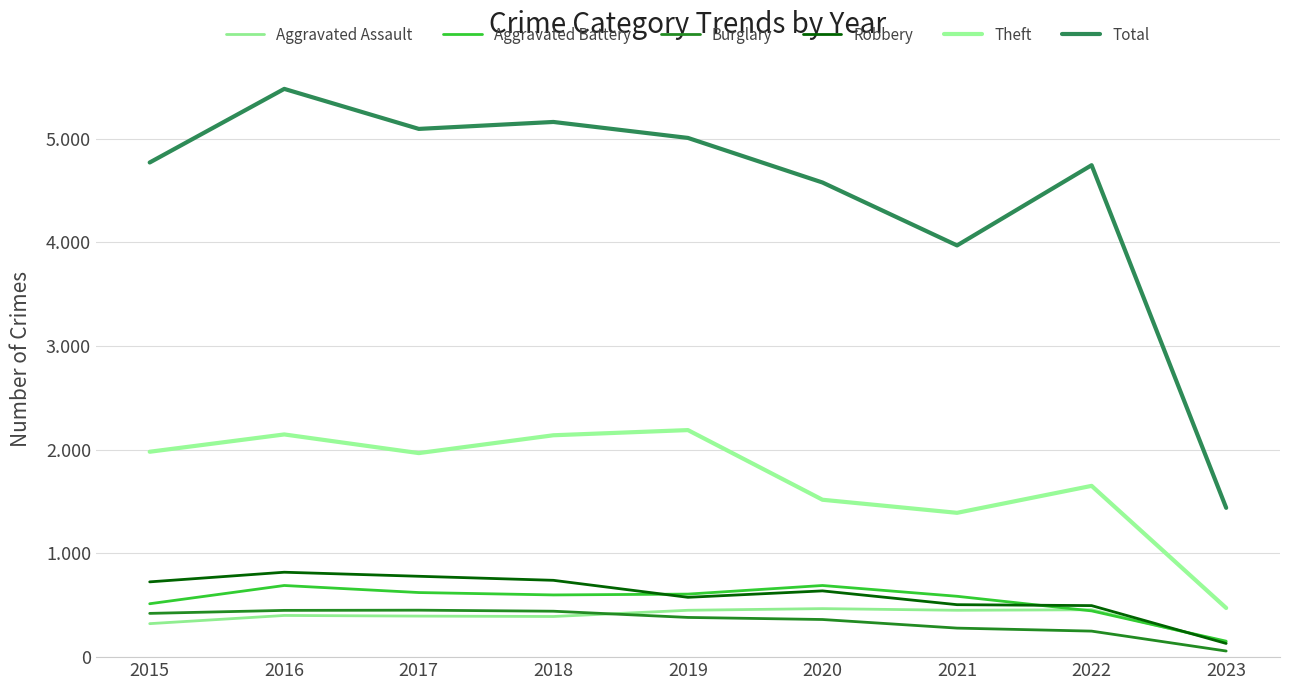

Does the chart display data point markers on the line(s)?

No